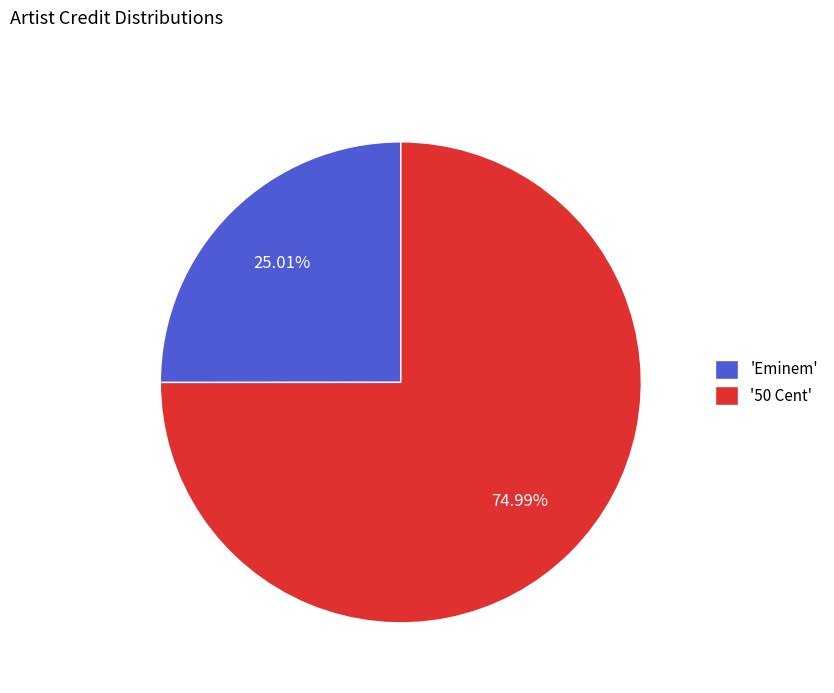

Is there any slice that represents more than half of the pie?

Yes